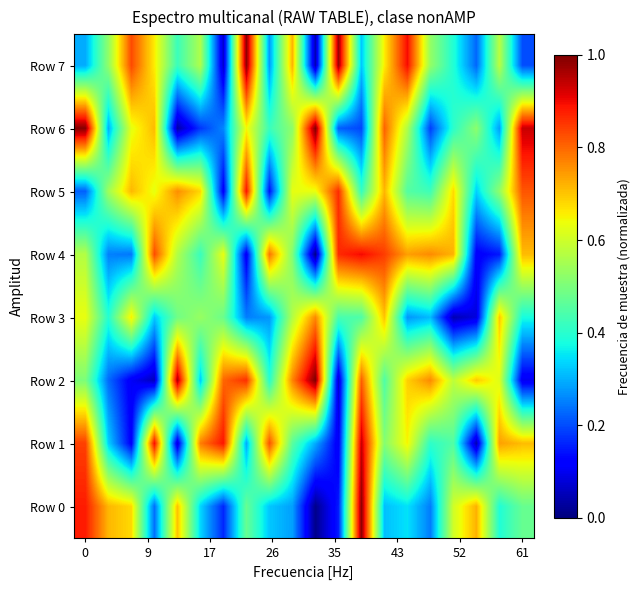

Reading left to right, list all the values displayed in this chart.

Row 7: 0.3	0.5	0.8	0.7	0.4	0.6	0.1	1.0	0.3	0.7	0.0	1.0	0.3	0.7	0.9	0.5	0.4	0.2	0.6	0.2
Row 6: 1.0	0.3	0.6	0.7	0.0	0.2	0.3	0.6	0.4	0.5	1.0	0.2	0.2	0.8	0.6	0.2	0.4	0.5	0.3	0.9
Row 5: 0.2	0.5	0.7	0.6	0.8	0.7	0.1	0.9	0.1	0.6	0.6	0.9	0.4	0.7	0.5	0.4	0.7	0.3	0.5	0.8
Row 4: 0.6	0.3	0.2	0.8	0.6	0.4	0.6	0.1	0.8	0.5	0.0	0.9	0.9	0.8	0.7	0.8	0.7	0.1	0.1	0.7
Row 3: 0.6	0.4	0.7	0.3	0.5	0.5	0.5	0.3	0.3	0.6	0.8	0.4	0.4	0.7	0.3	0.3	0.0	0.1	0.7	0.4
Row 2: 0.5	0.2	0.1	0.1	1.0	0.3	0.8	0.9	0.4	0.8	1.0	0.1	0.8	0.4	0.7	0.8	0.6	0.7	0.6	0.1
Row 1: 0.8	0.3	0.1	0.9	0.1	0.8	0.9	0.3	0.8	0.5	0.3	0.1	0.9	0.5	0.6	0.4	0.4	0.0	0.7	0.7
Row 0: 0.9	0.7	0.7	0.2	0.7	0.3	0.2	0.5	0.3	0.3	0.0	0.1	1.0	0.3	0.3	0.2	0.6	0.7	0.4	0.5